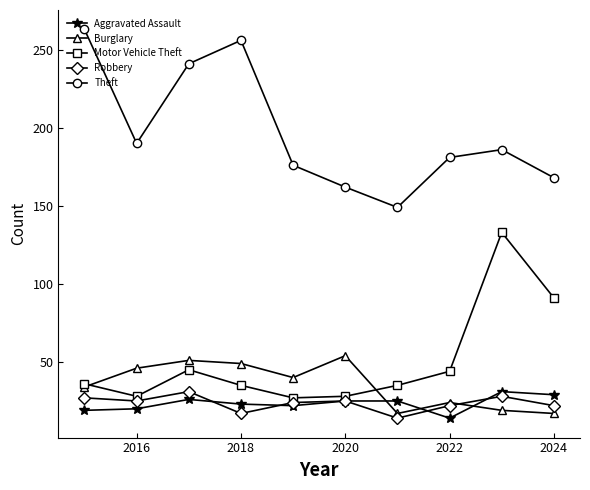

Does the chart have visible grid lines?

No